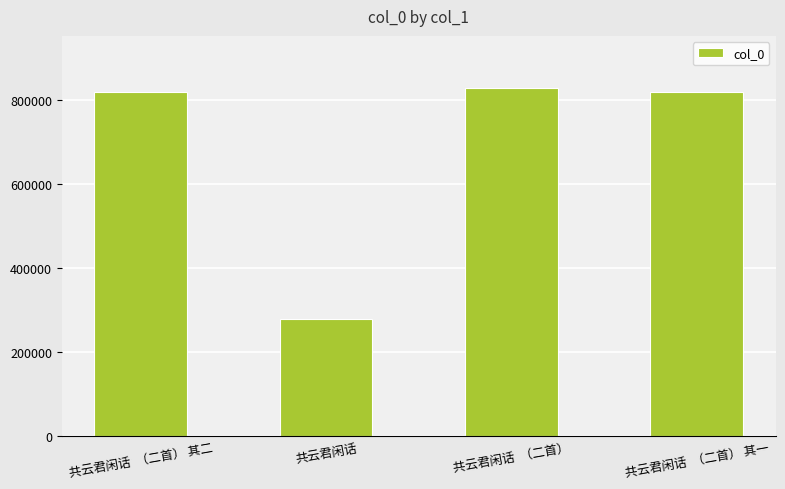

At which category does the chart reach its peak across all series?

共云君闲话  （二首）